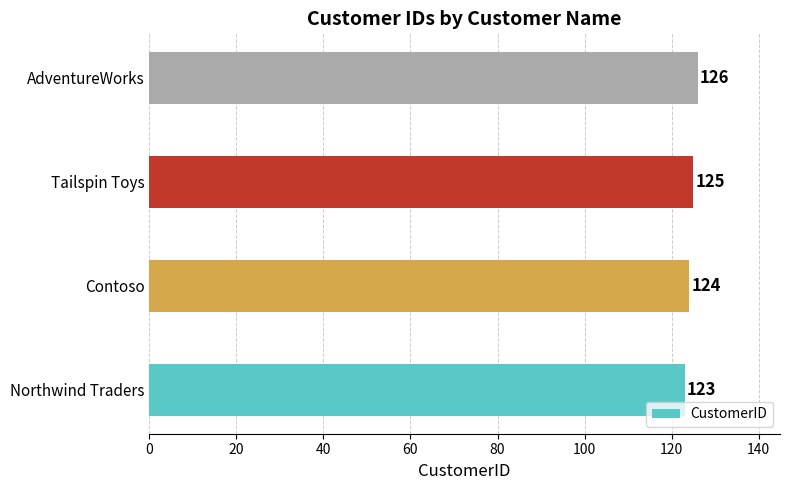

What is the difference between the maximum and minimum values?

3